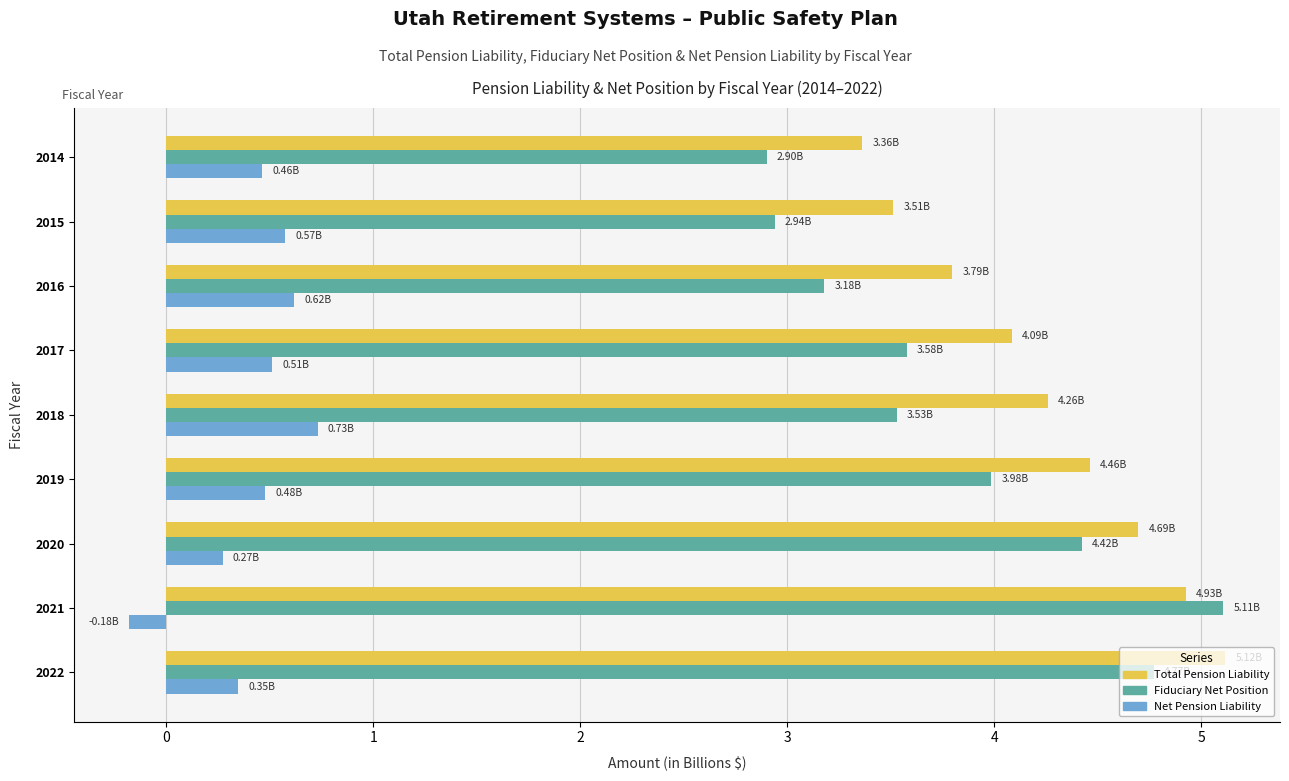

What is the total value across all series at 2017?

8.2